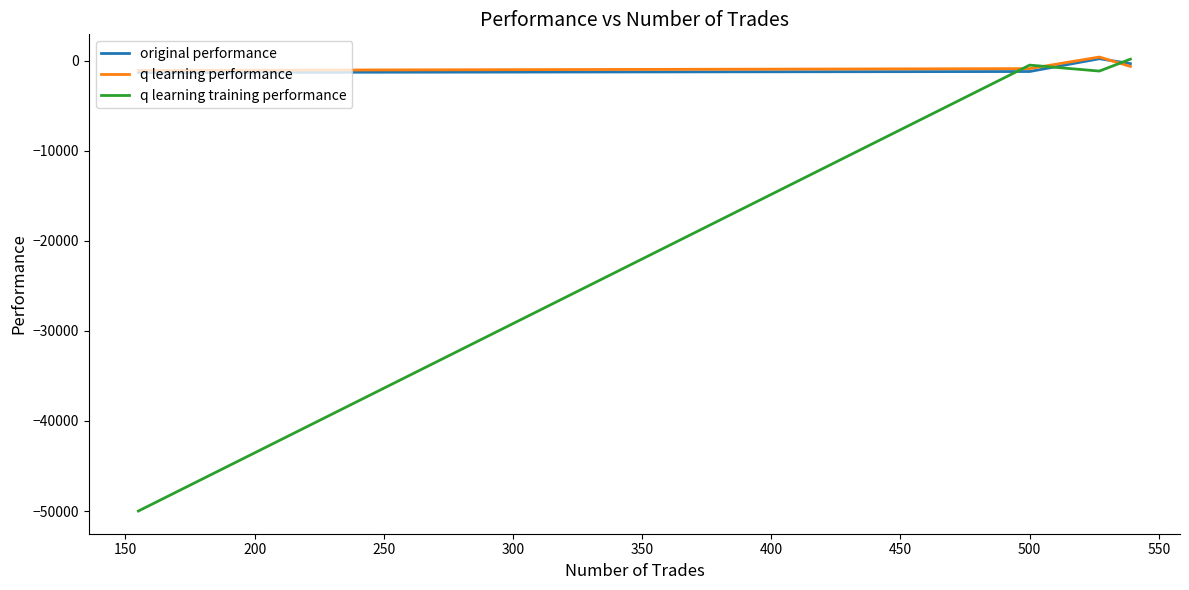

What is the minimum value for q learning training performance?

-50000.0